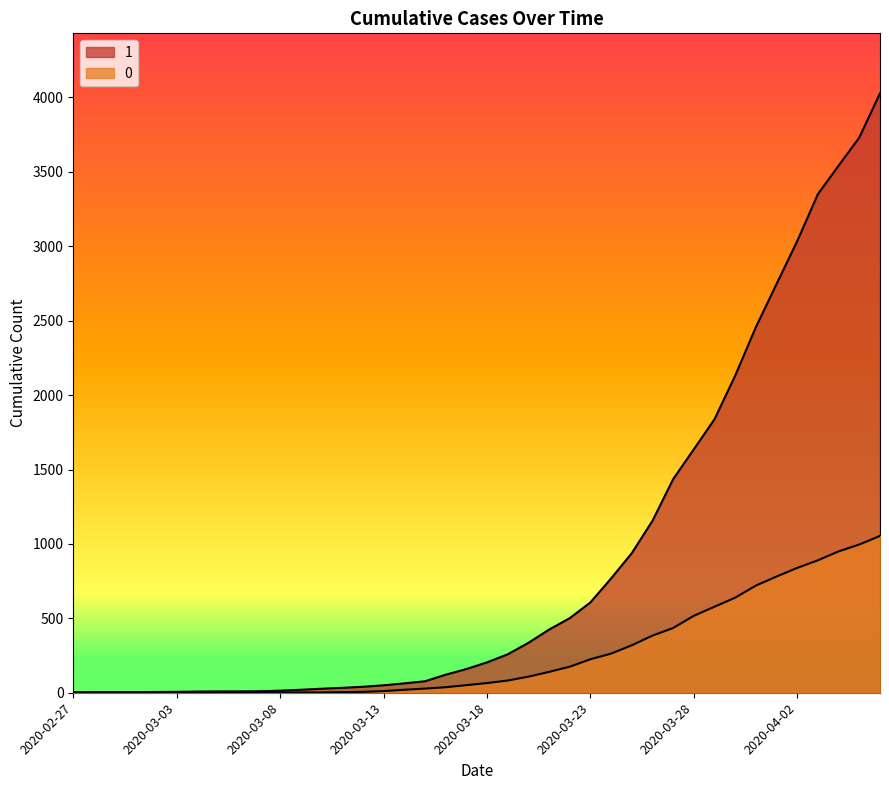

At which label does 0 first exceed 65?

2020-03-19